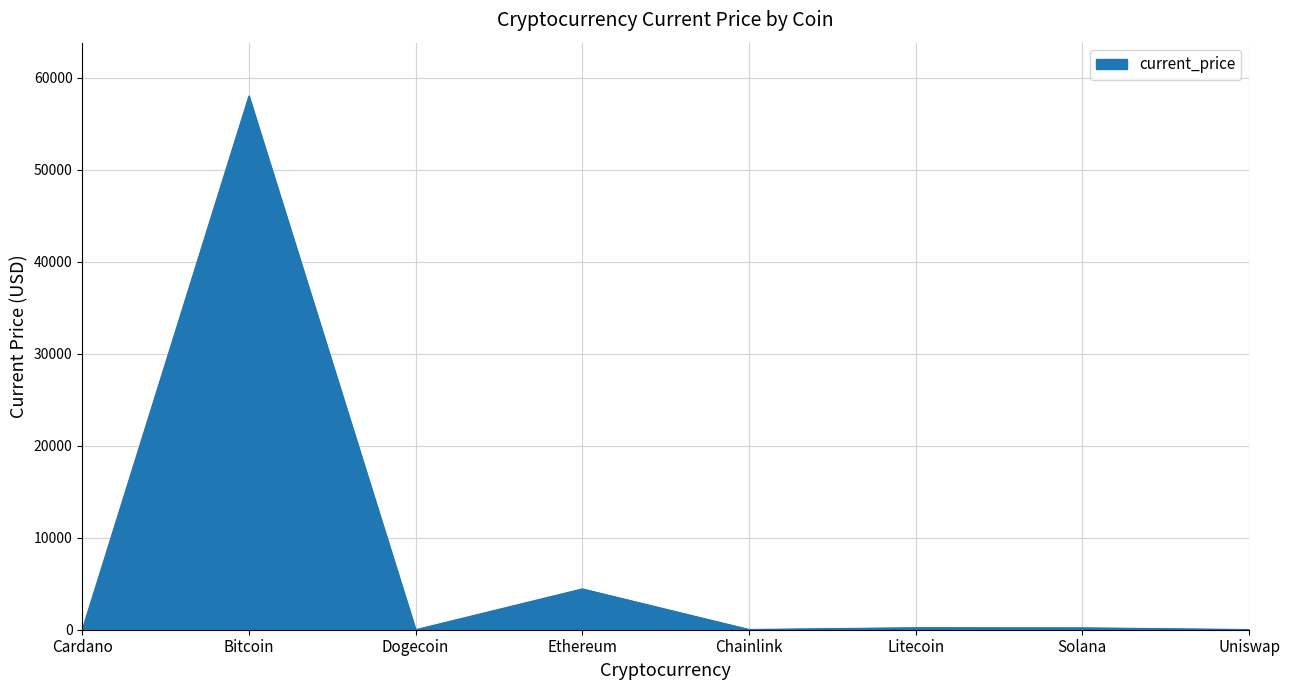

Which category has the highest value across all series?

Bitcoin